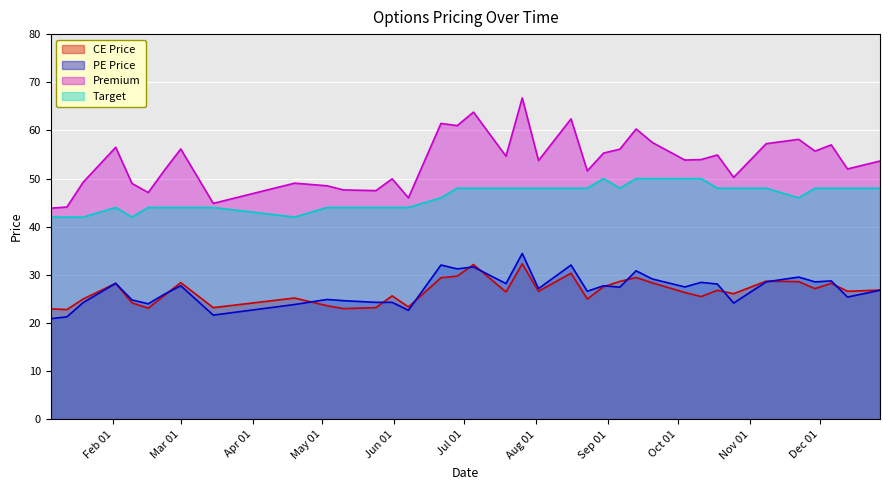

The value of PE Price at 2024-12-13 is 7.9. True or false?

False